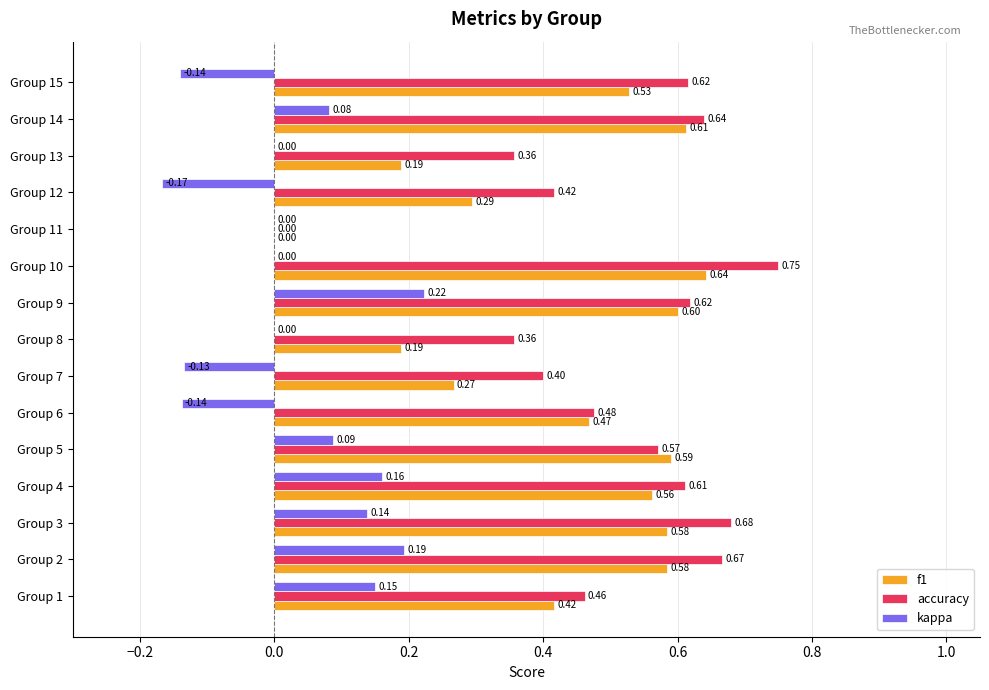

At which label does f1 reach its peak?

Group 10